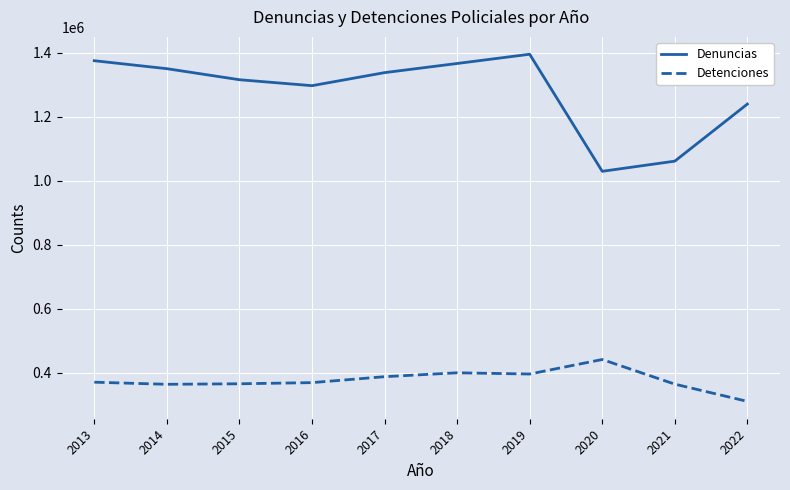

True or false: Denuncias and Detenciones intersect in this chart.

False